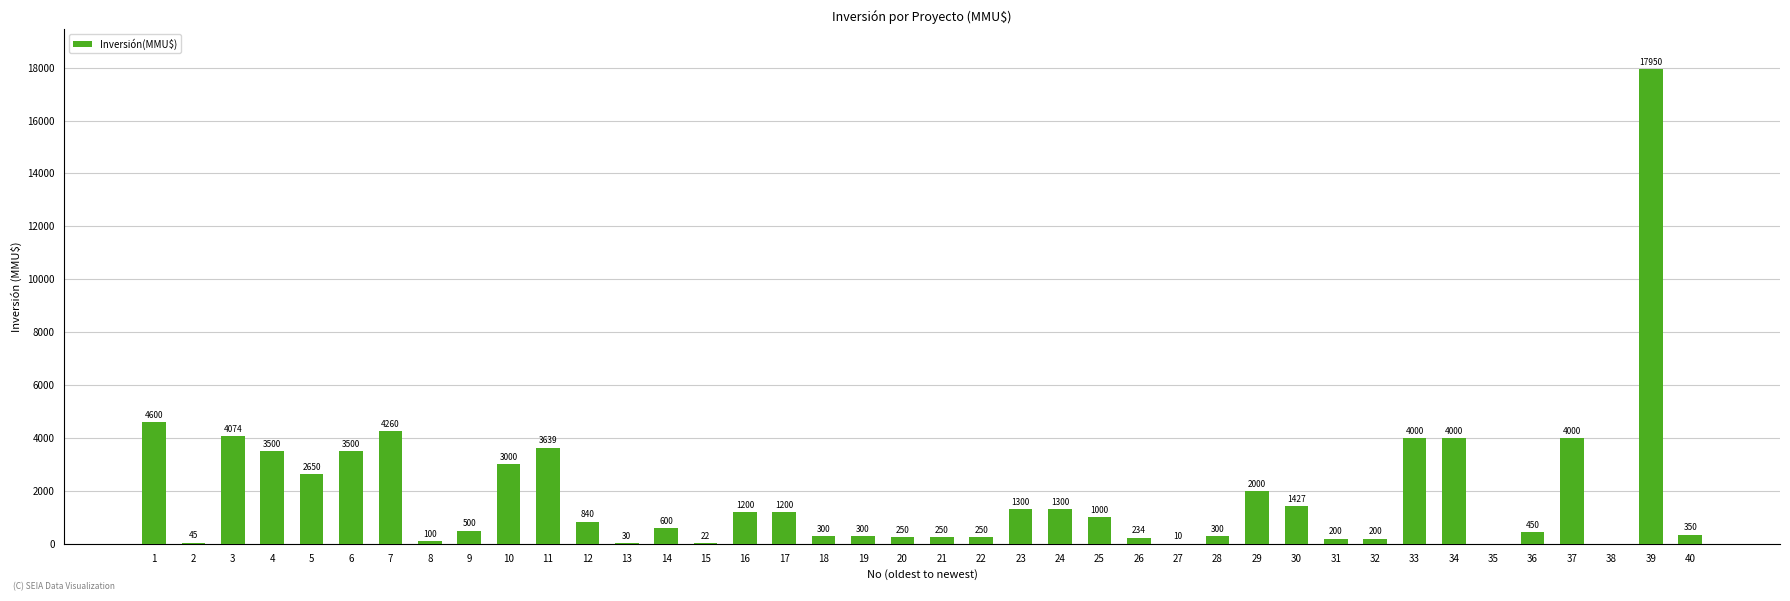

At which label is the value closest to 8975?

1